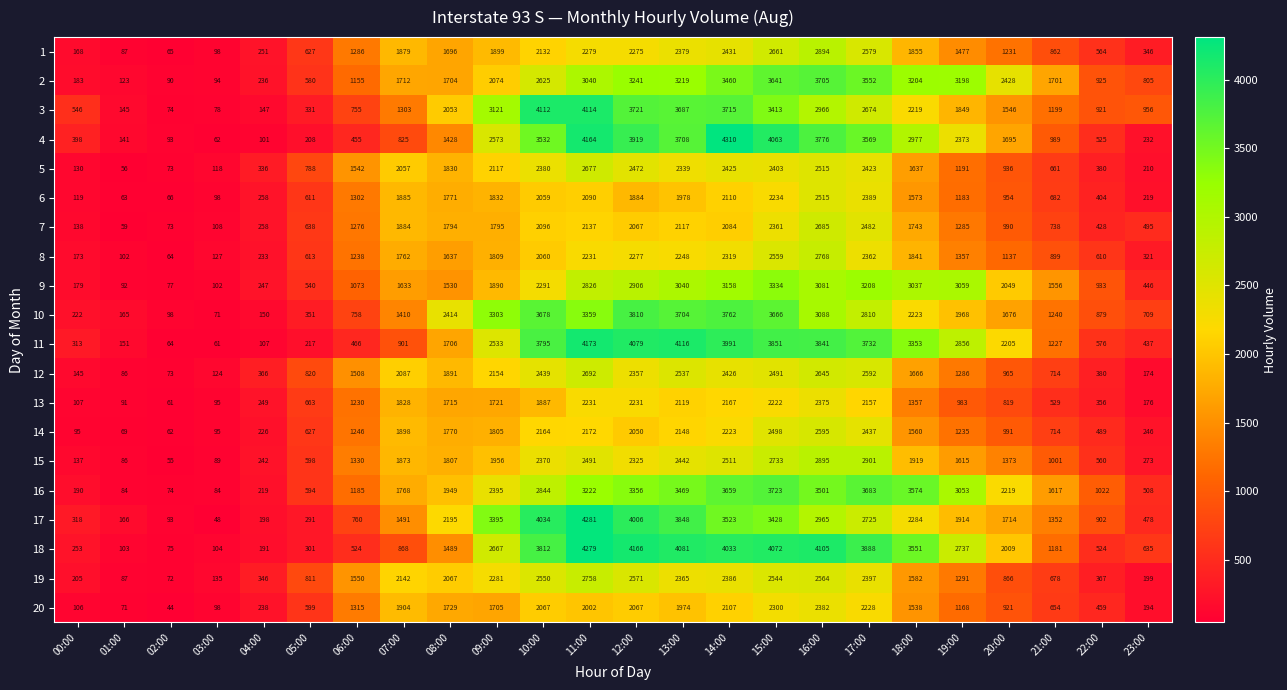

List the series in order of their peak value, lowest first.

13, 20, 6, 14, 5, 7, 12, 19, 8, 1, 15, 9, 2, 16, 10, 3, 11, 18, 17, 4